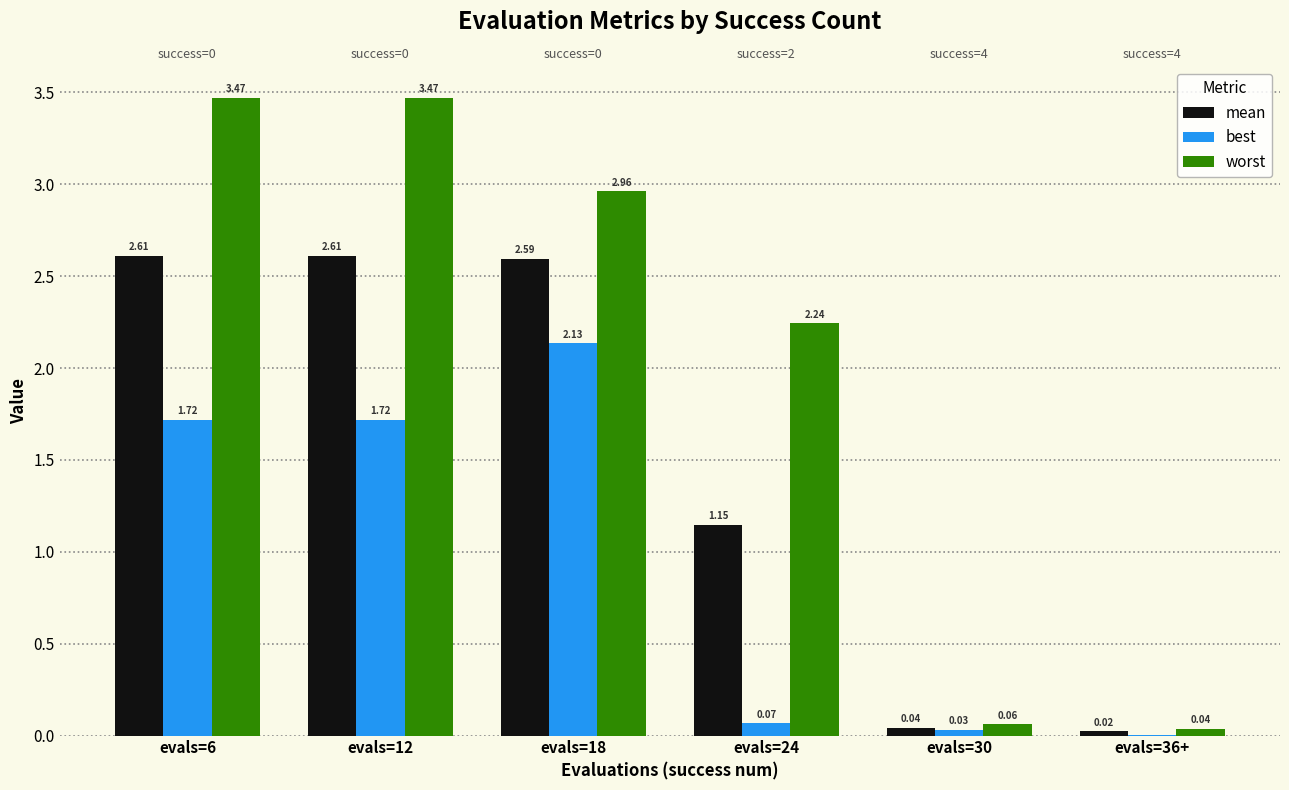

How many groups of bars are there?

6